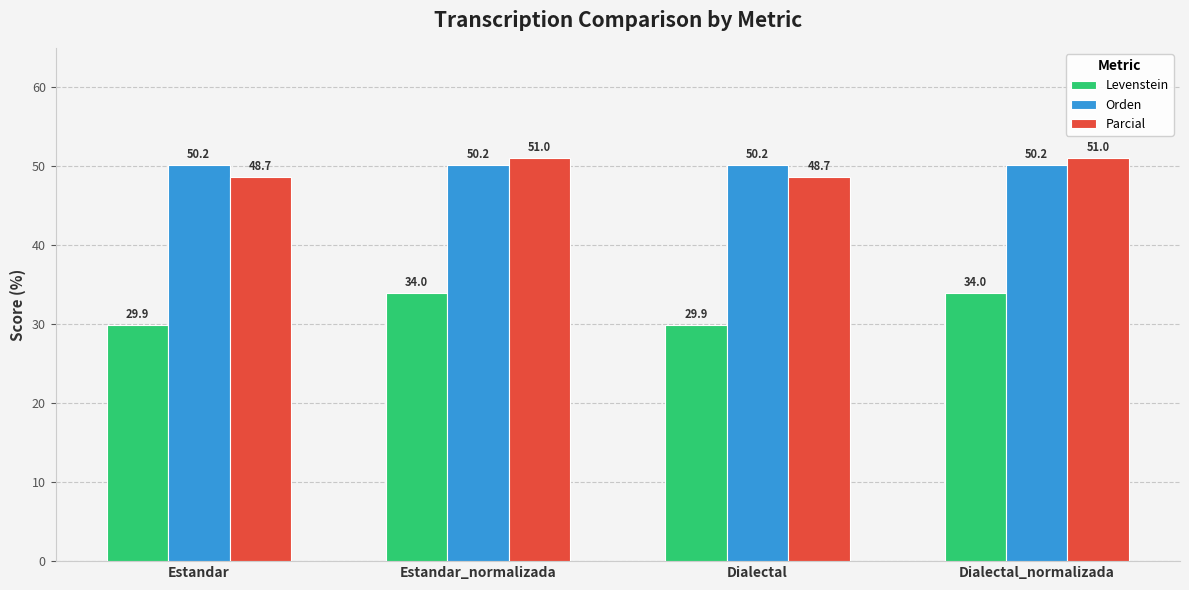

Is it true that Parcial equals 48.7 at Estandar?

True